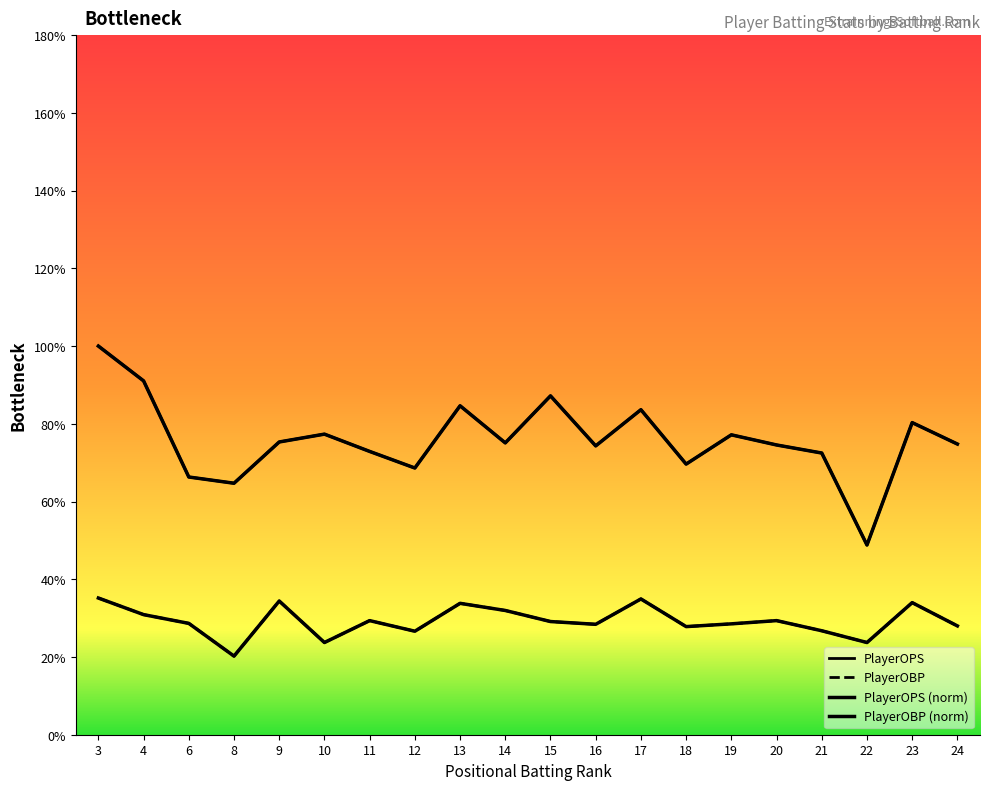

Which has a higher value, 15 or 4?

4